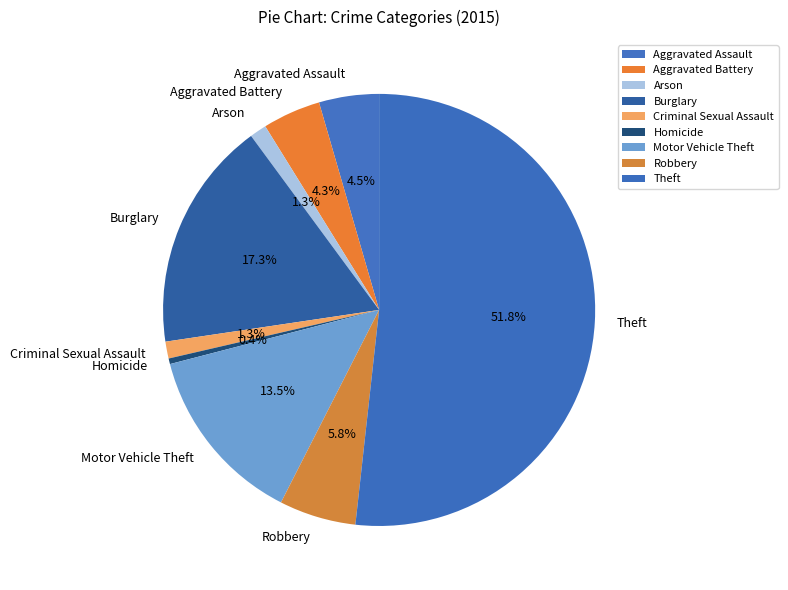

To the nearest percent, what is the average slice percentage?

11%